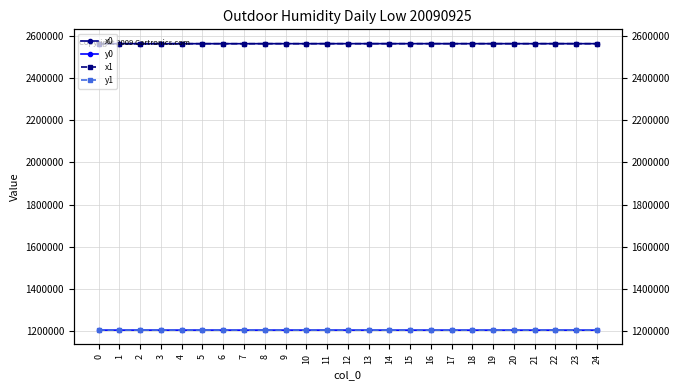

At which category does y1 reach its first local valley?

1